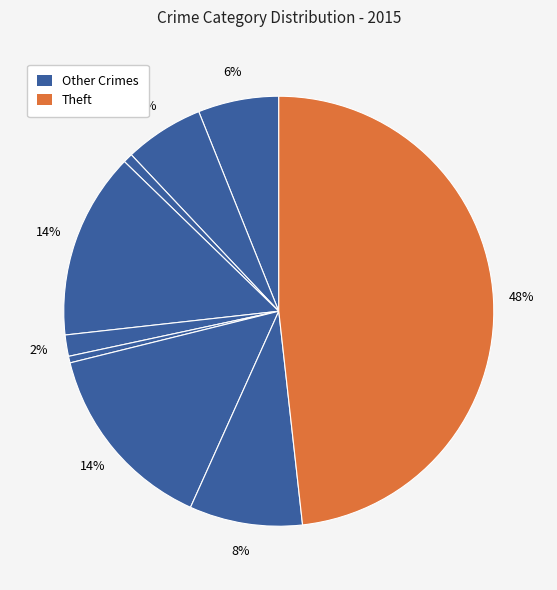

Which category has the biggest portion of the pie?

Theft